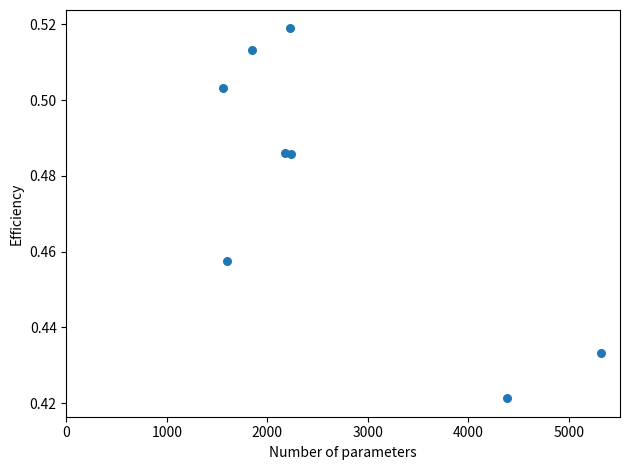

What is the range of X values (max minus min)?

3768.0